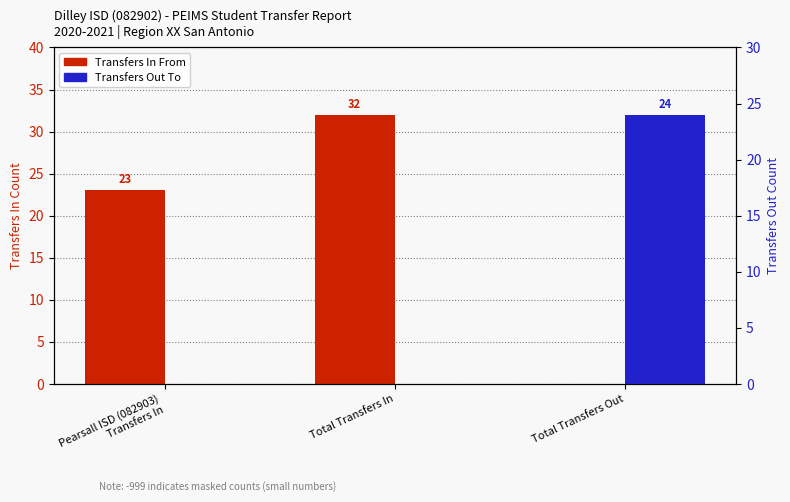

The Transfers Out To series shows 0 at Total Transfers In. True or false?

True